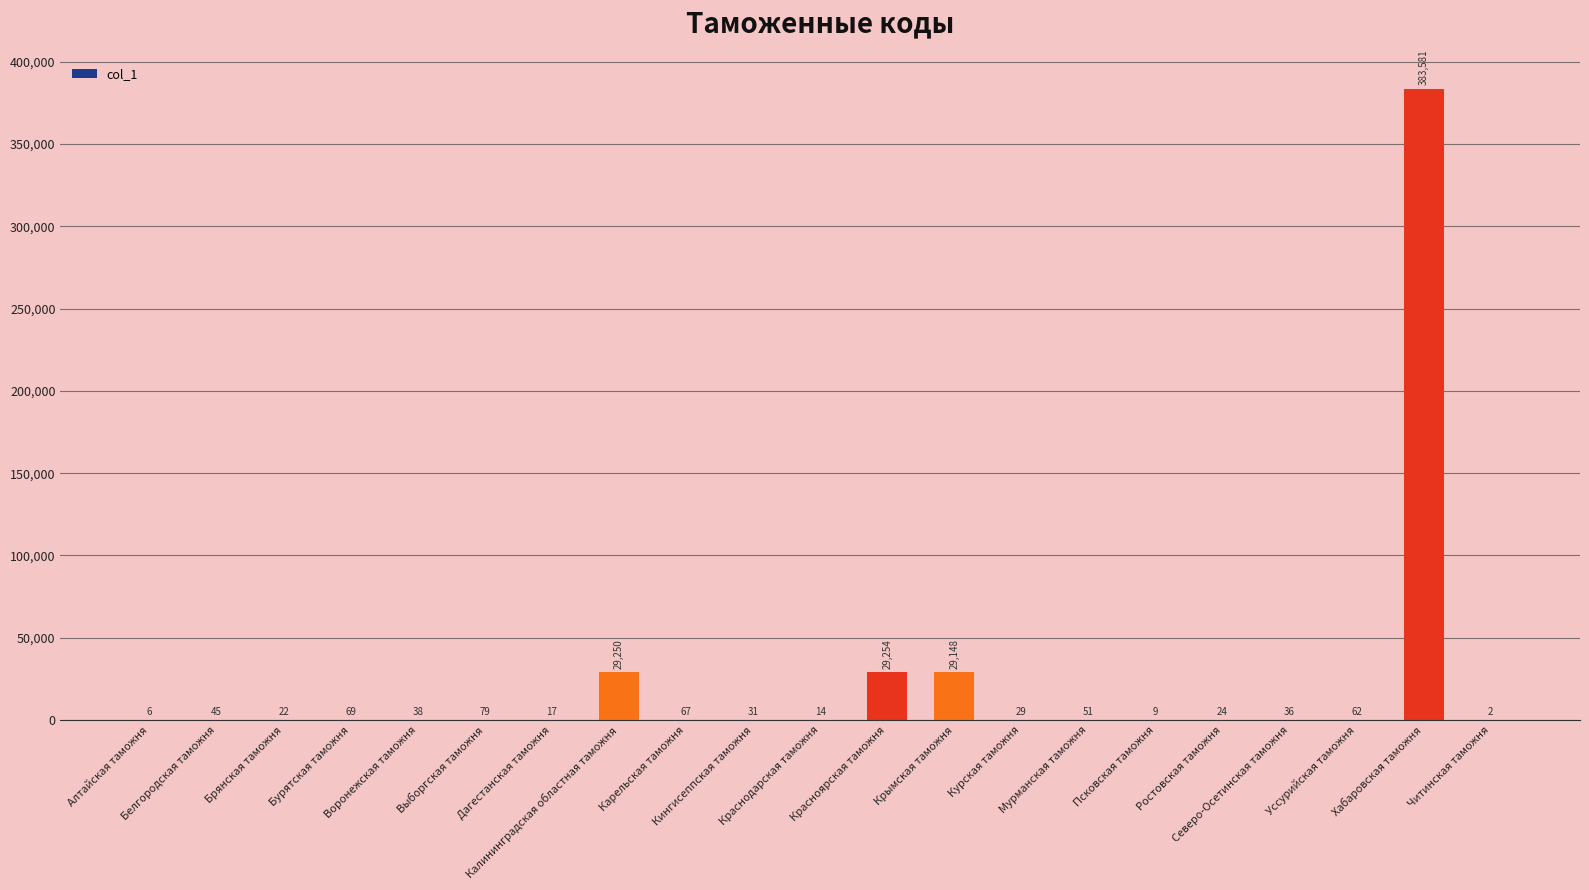

What is the maximum value shown in the chart?

383581